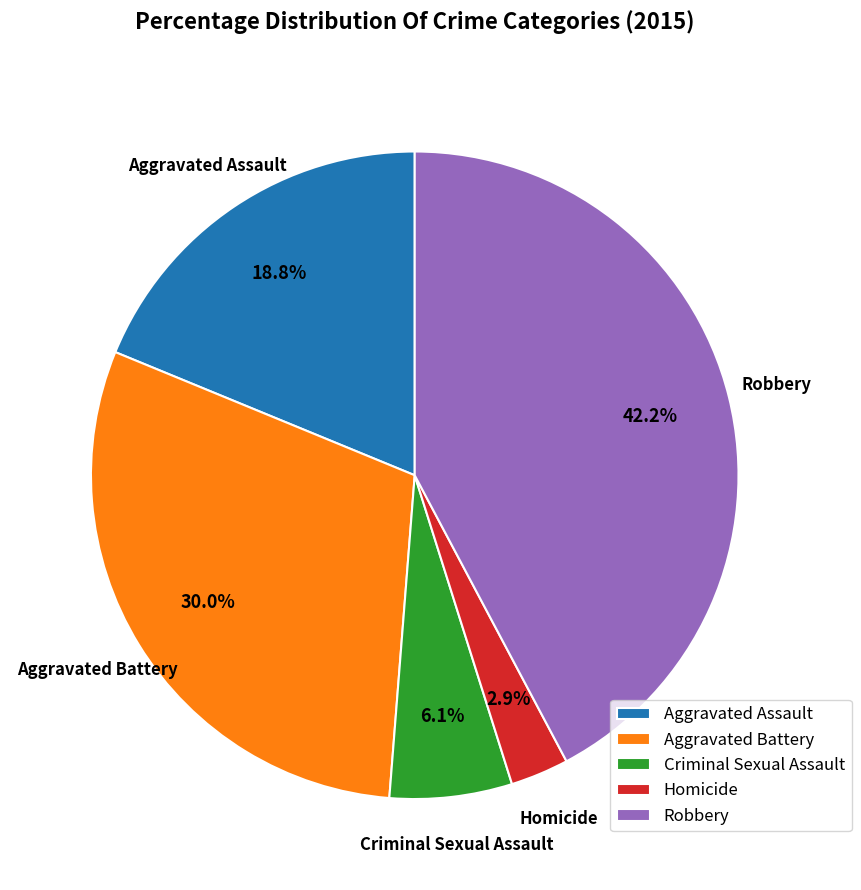

Rank the categories by value from highest to lowest.

Robbery, Aggravated Battery, Aggravated Assault, Criminal Sexual Assault, Homicide